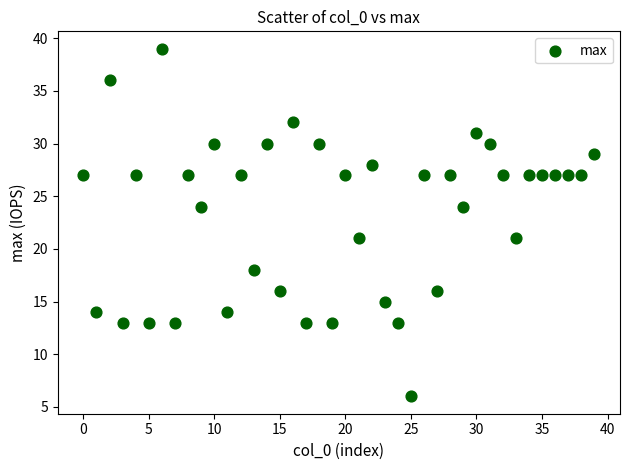

What is the range of Y values (max minus min)?

33